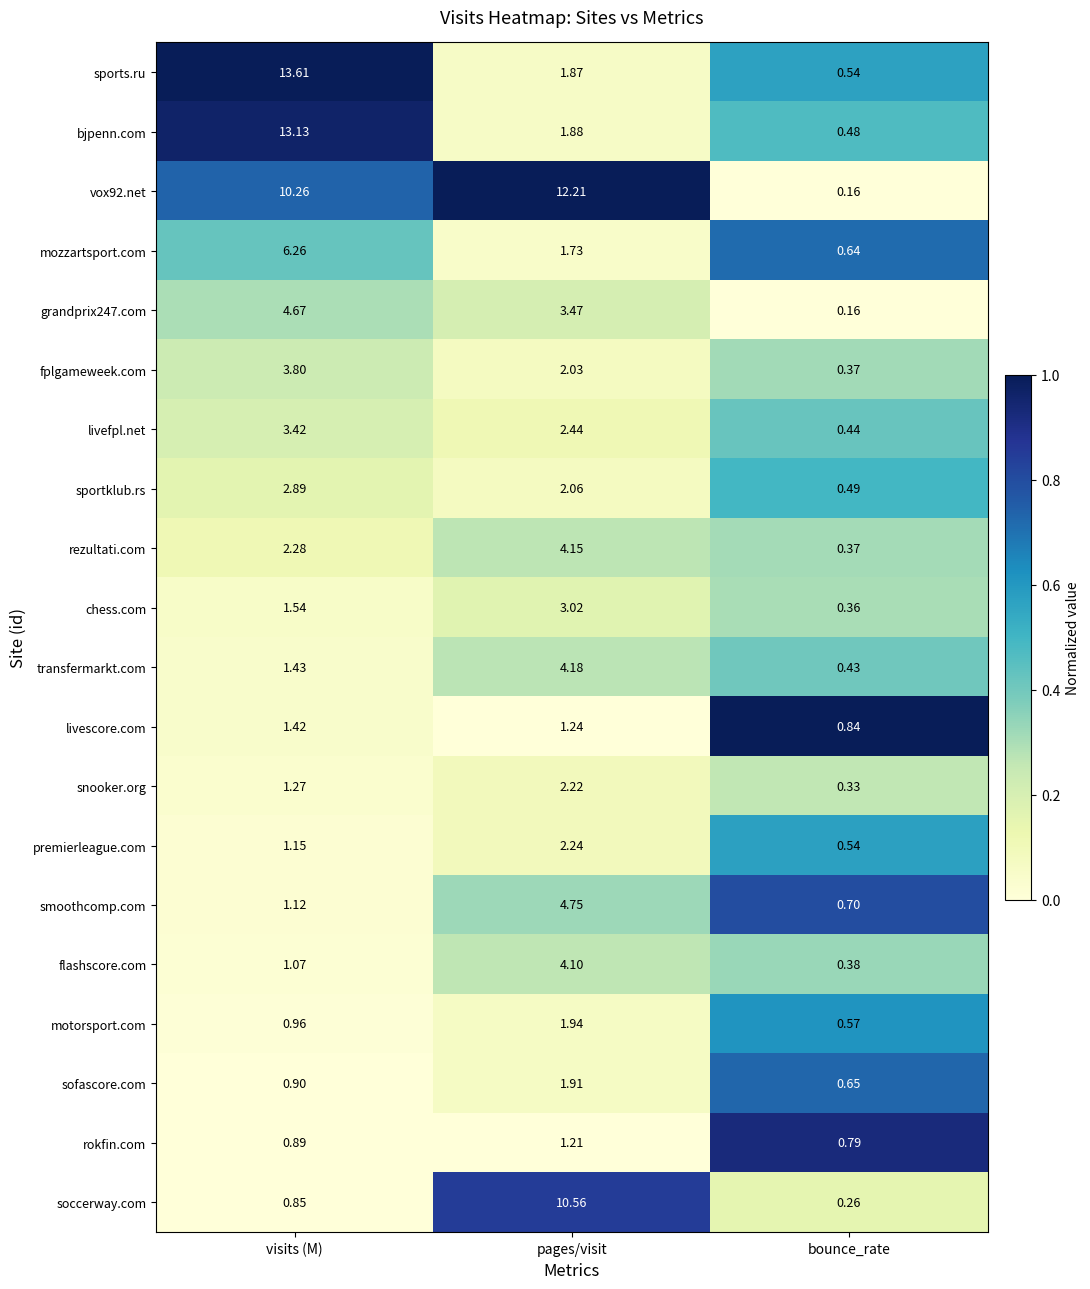

Which series changed the most between visits (M) and bounce_rate?

sports.ru